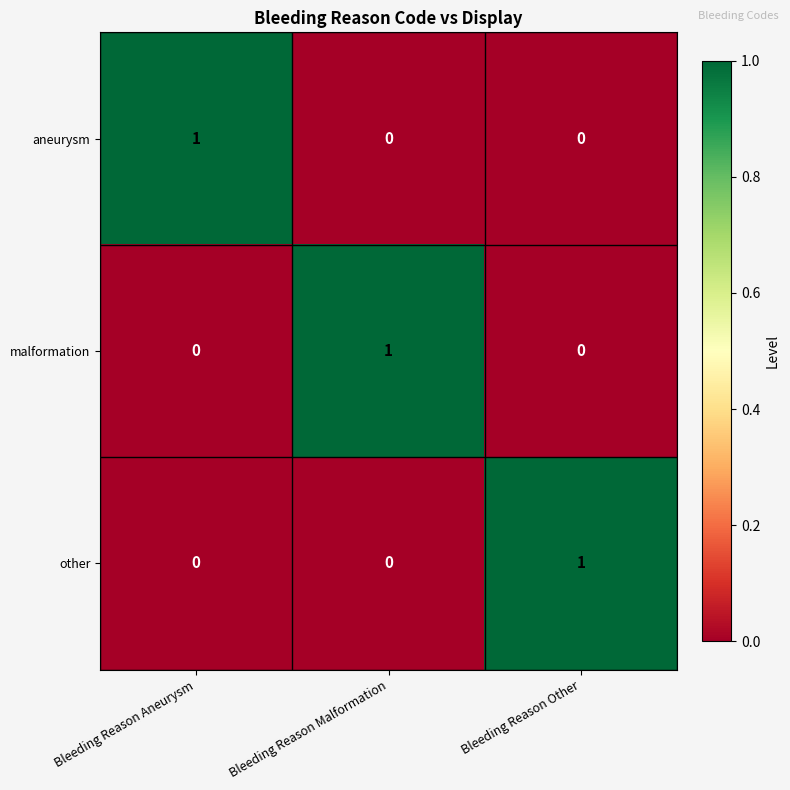

How many other values are between 0 and 1?

3